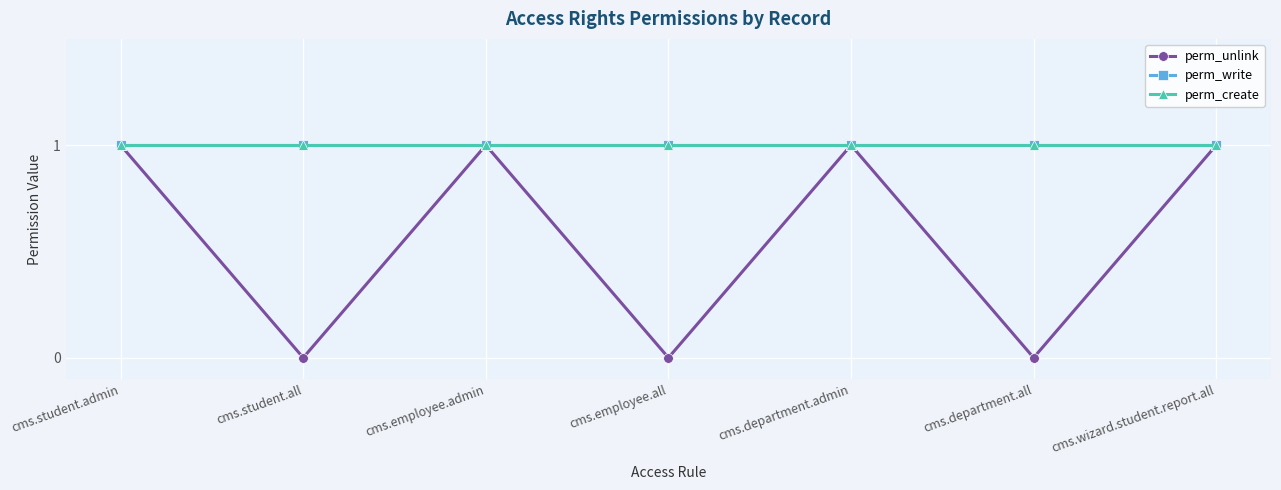

True or false: perm_create and perm_write intersect in this chart.

False